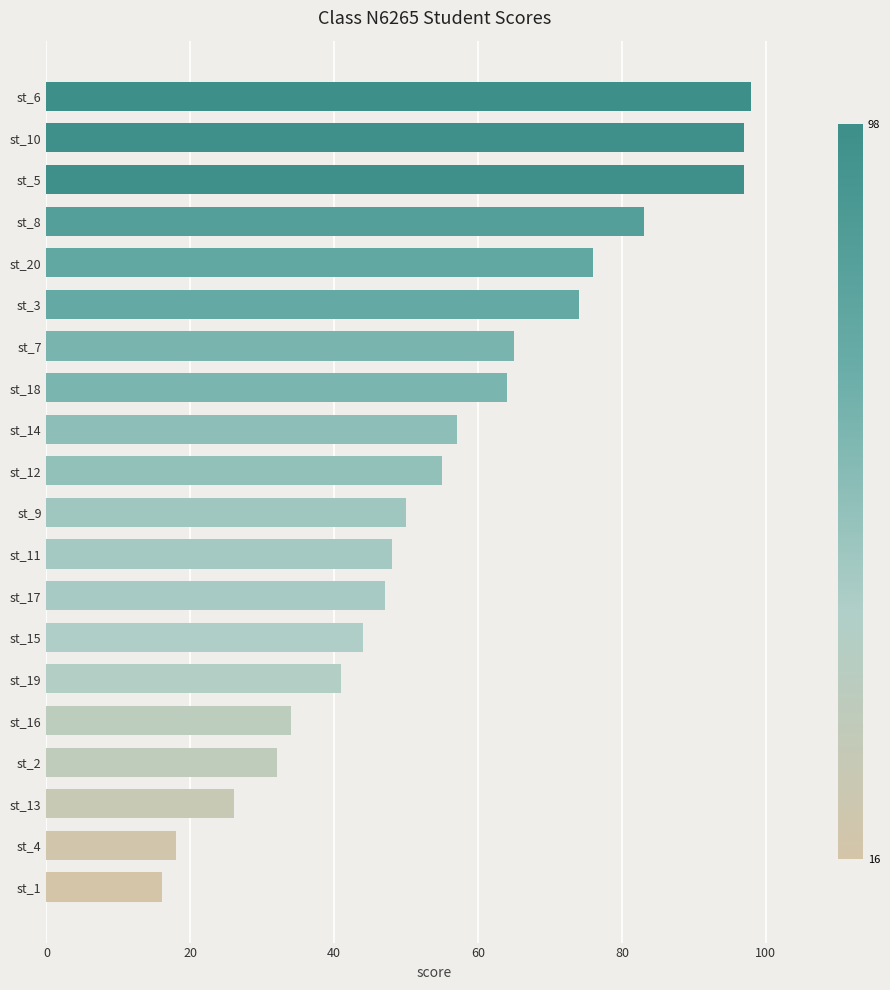

The chart shows a value of 35 at st_8. True or false?

False